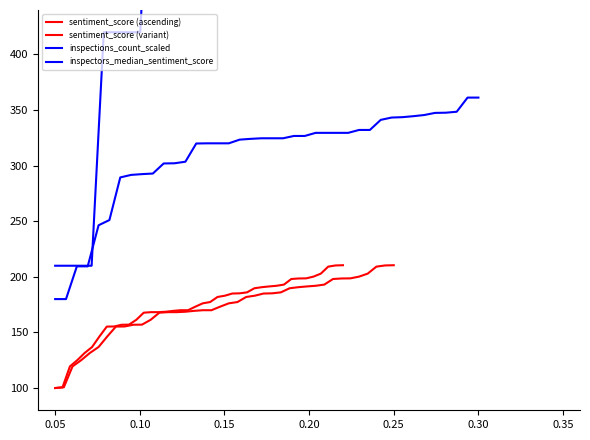

What is the sum of all inspectors_median_sentiment_score values?

12371.9